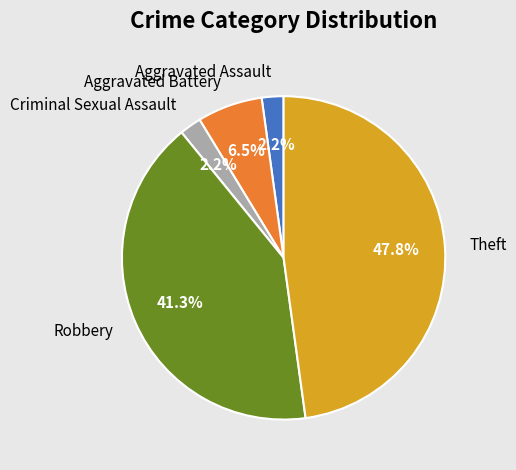

To the nearest percent, what is the combined percentage of Aggravated Battery and Robbery?

48%